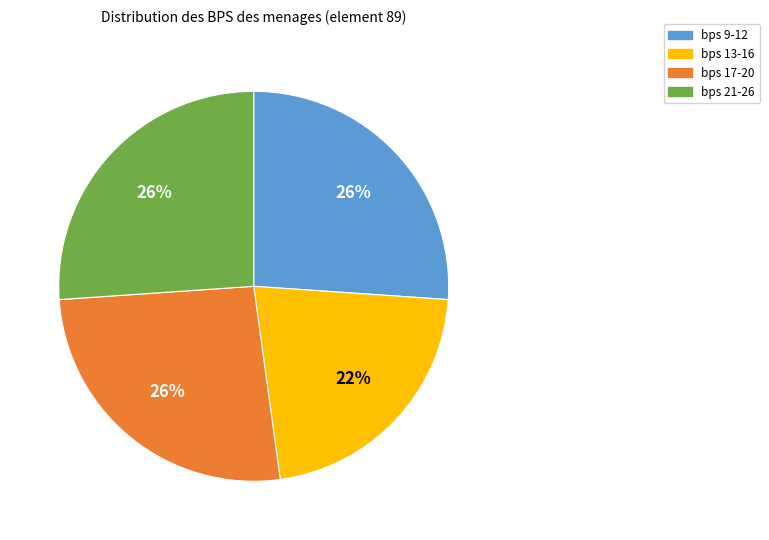

The bps 21-26 slice represents 26% of the pie. True or false?

True